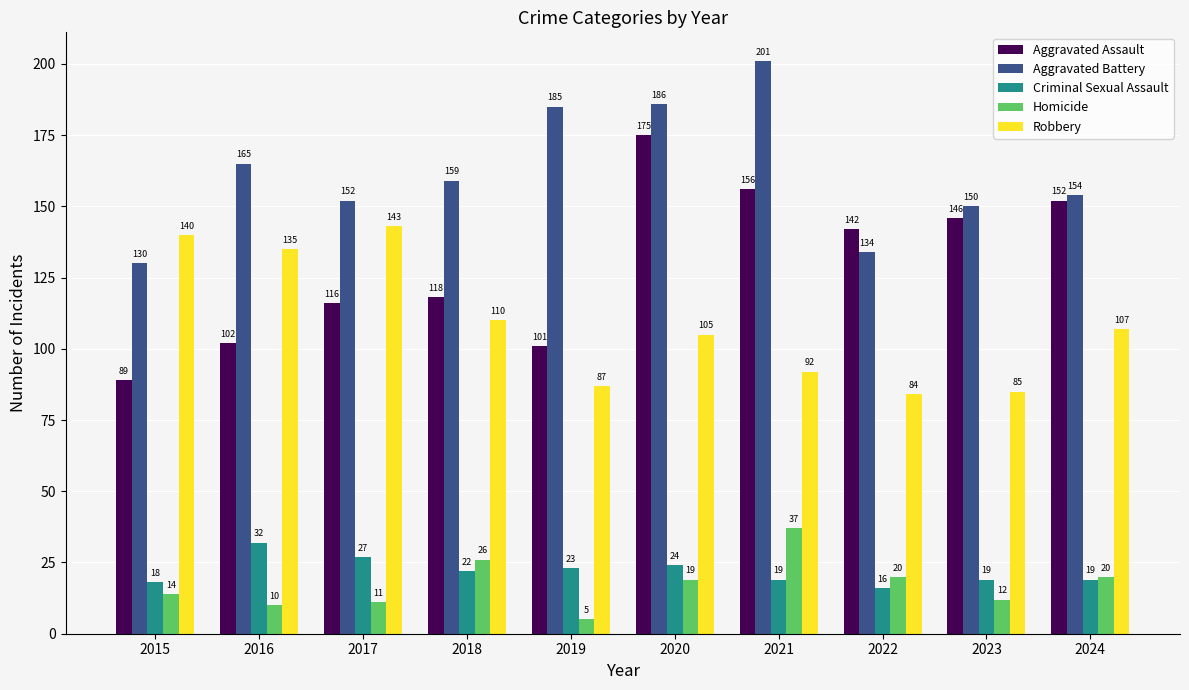

The value of Criminal Sexual Assault at 2017 is 27. True or false?

True